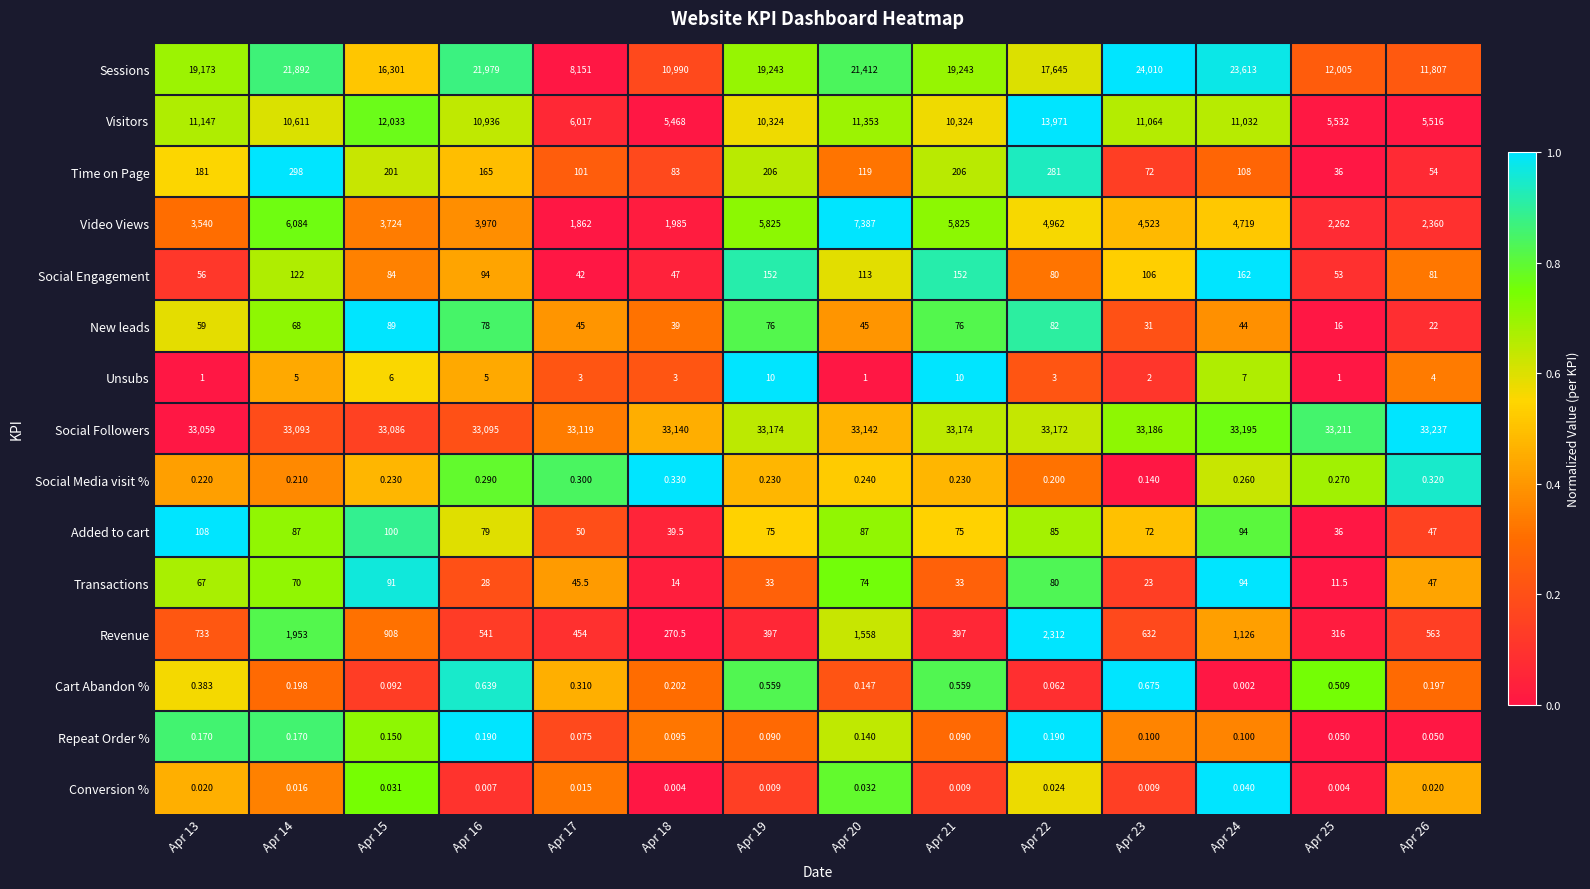

Which label corresponds to the smallest value in the chart?

Apr 24